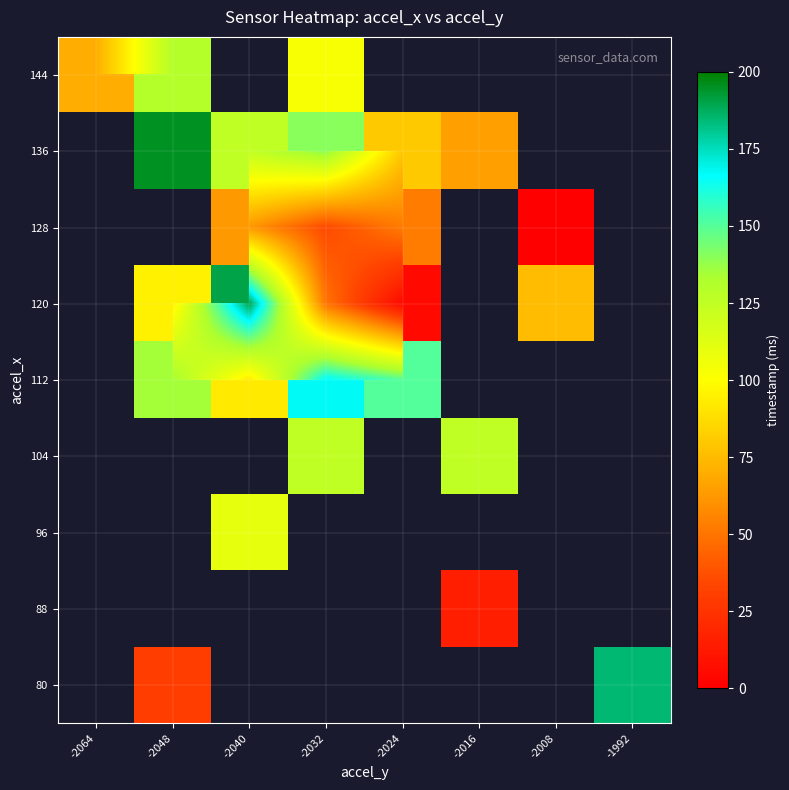

Rank the series by their average value, from highest to lowest.

80, 88, 96, 104, 112, 120, 128, 136, 144